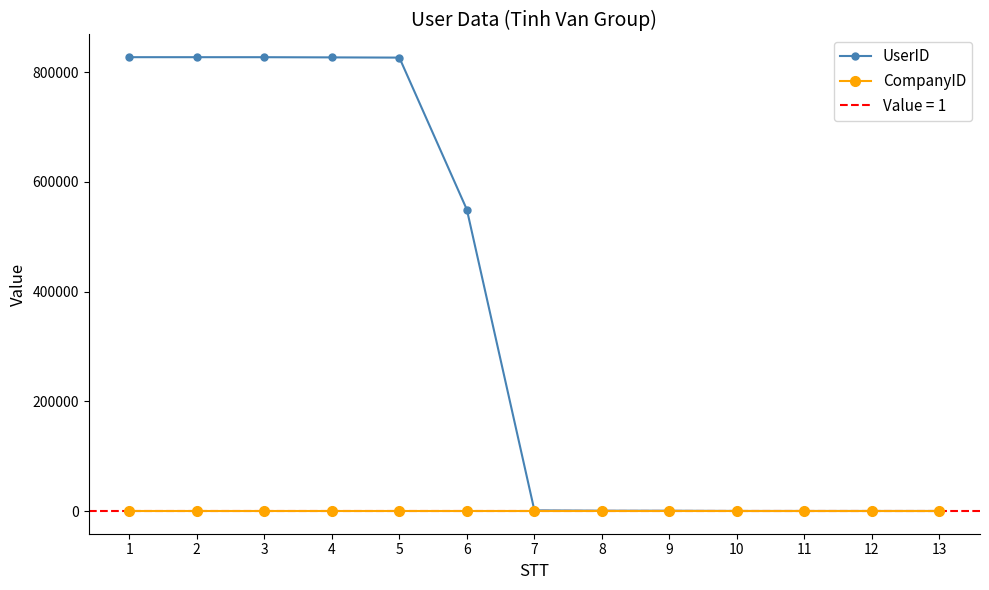

The UserID series shows 827122 at 3. True or false?

True